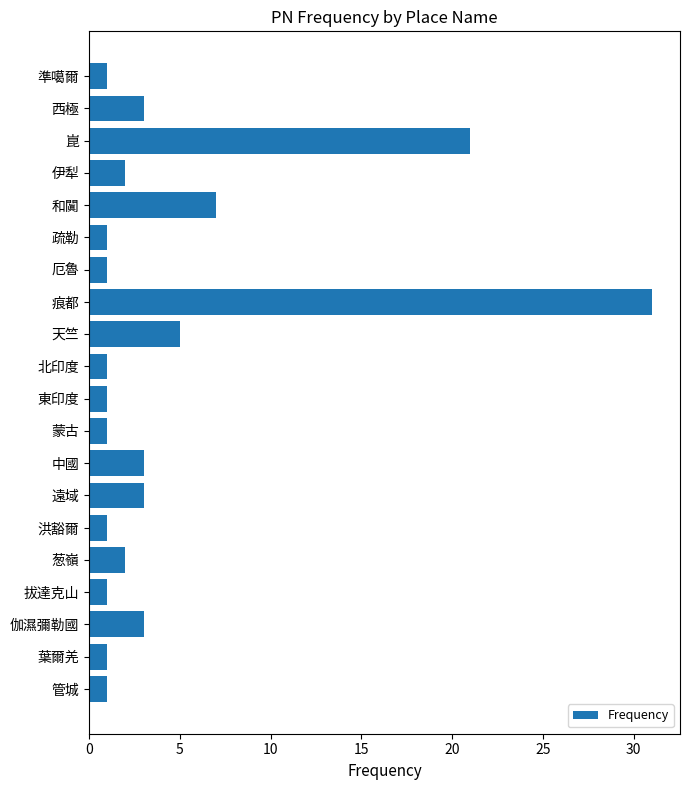

Reading bottom to top, transcribe all the data shown in this chart.

管城=1	葉爾羌=1	伽濕彌勒國=3	拔達克山=1	葱嶺=2	洪豁爾=1	遠域=3	中國=3	蒙古=1	東印度=1	北印度=1	天竺=5	痕都=31	厄魯=1	疏勒=1	和闐=7	伊犁=2	崑=21	西極=3	準噶爾=1